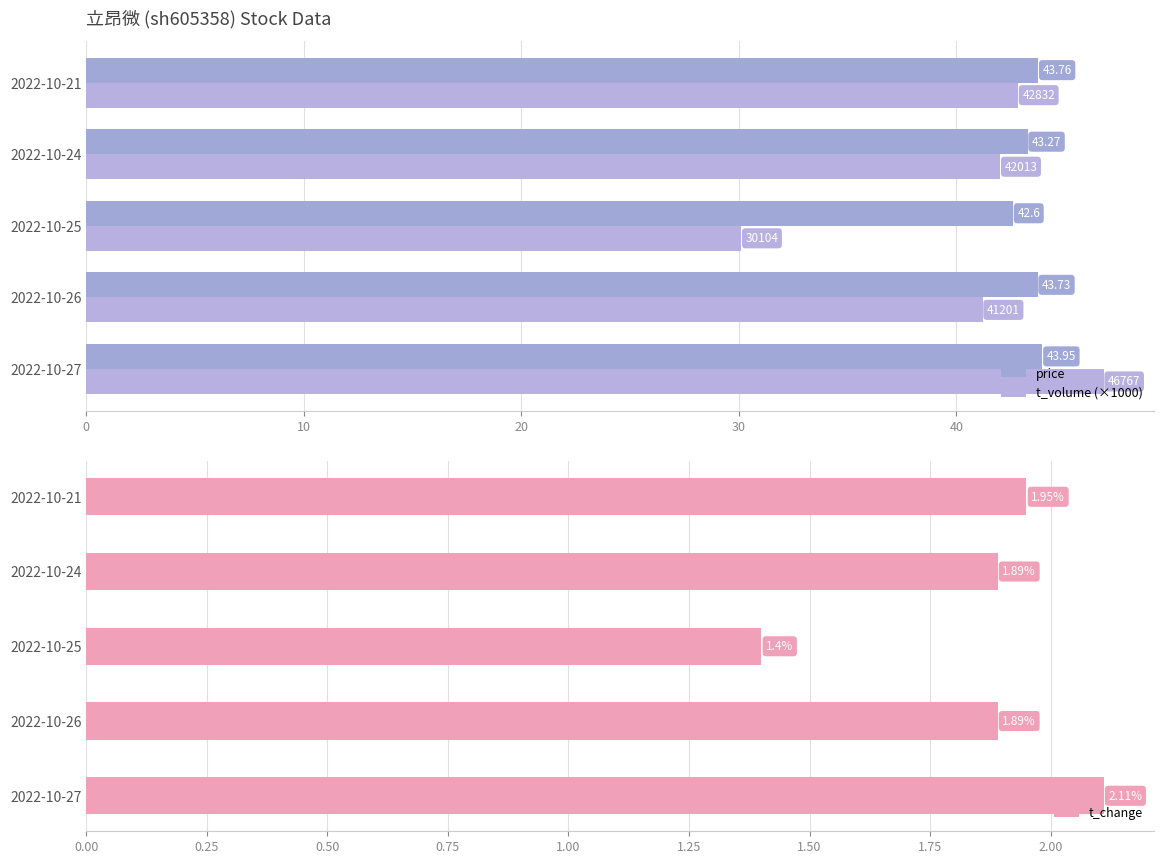

Does the chart contain stacked bars?

No